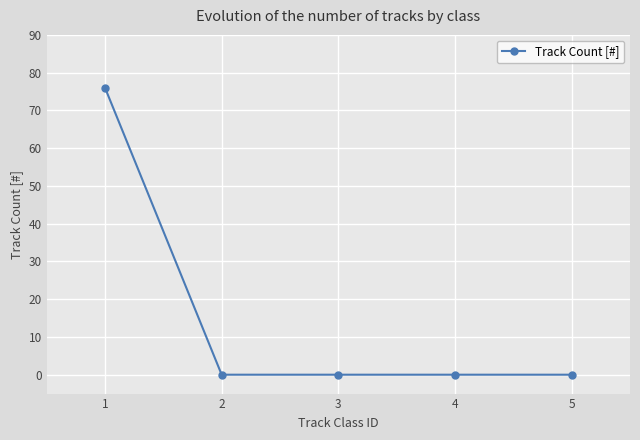

The chart shows a value of 27 at 1. True or false?

False